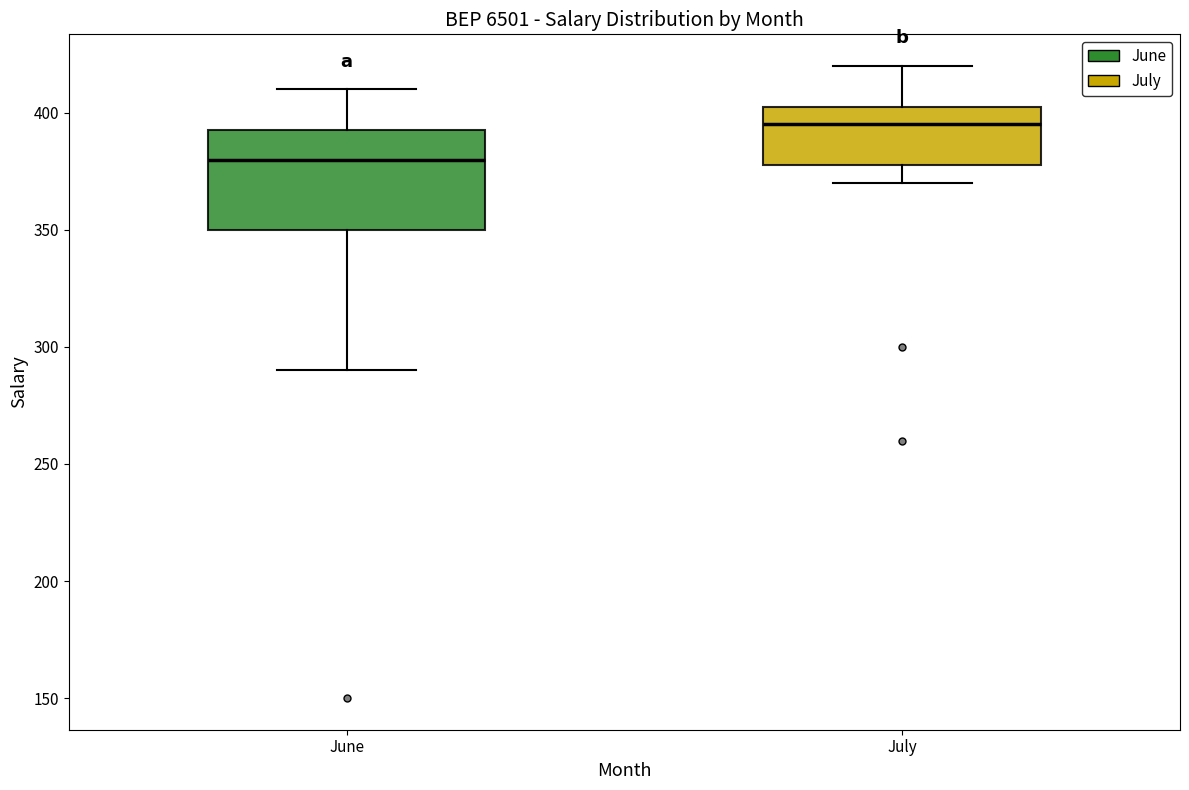

Which box's median line is the highest?

July